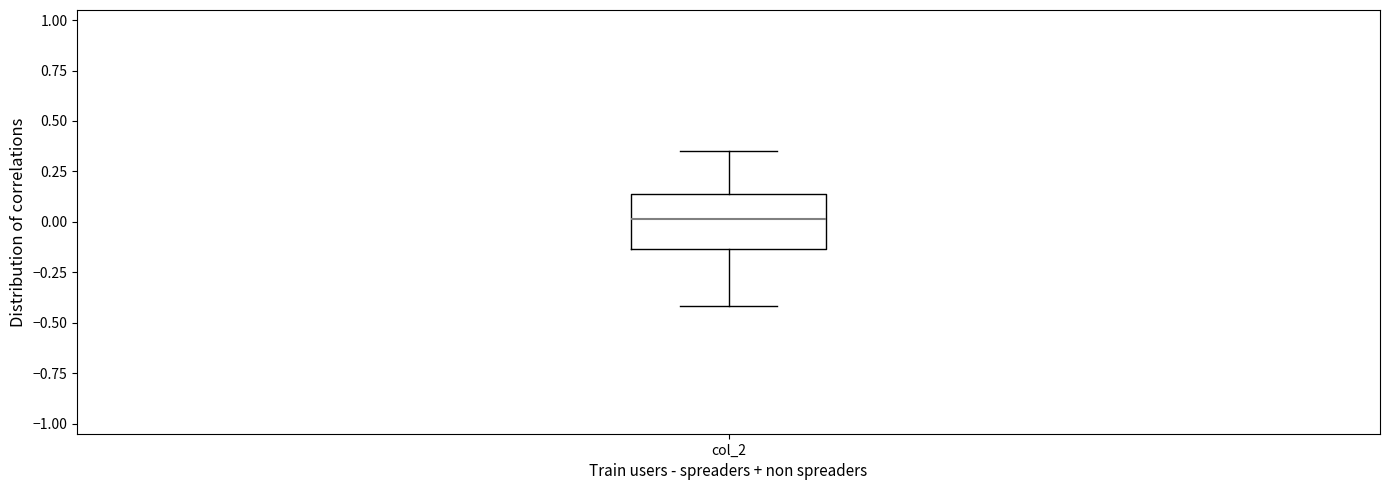

Transcribe this box plot: give where the median line is, the range the box spans, and where the two whiskers end, as read against the y-axis. The values are not printed on the chart, so give them approximately, as read against the axis.

median 0.00, box -0.15 to 0.15, whiskers -0.40 to 0.35